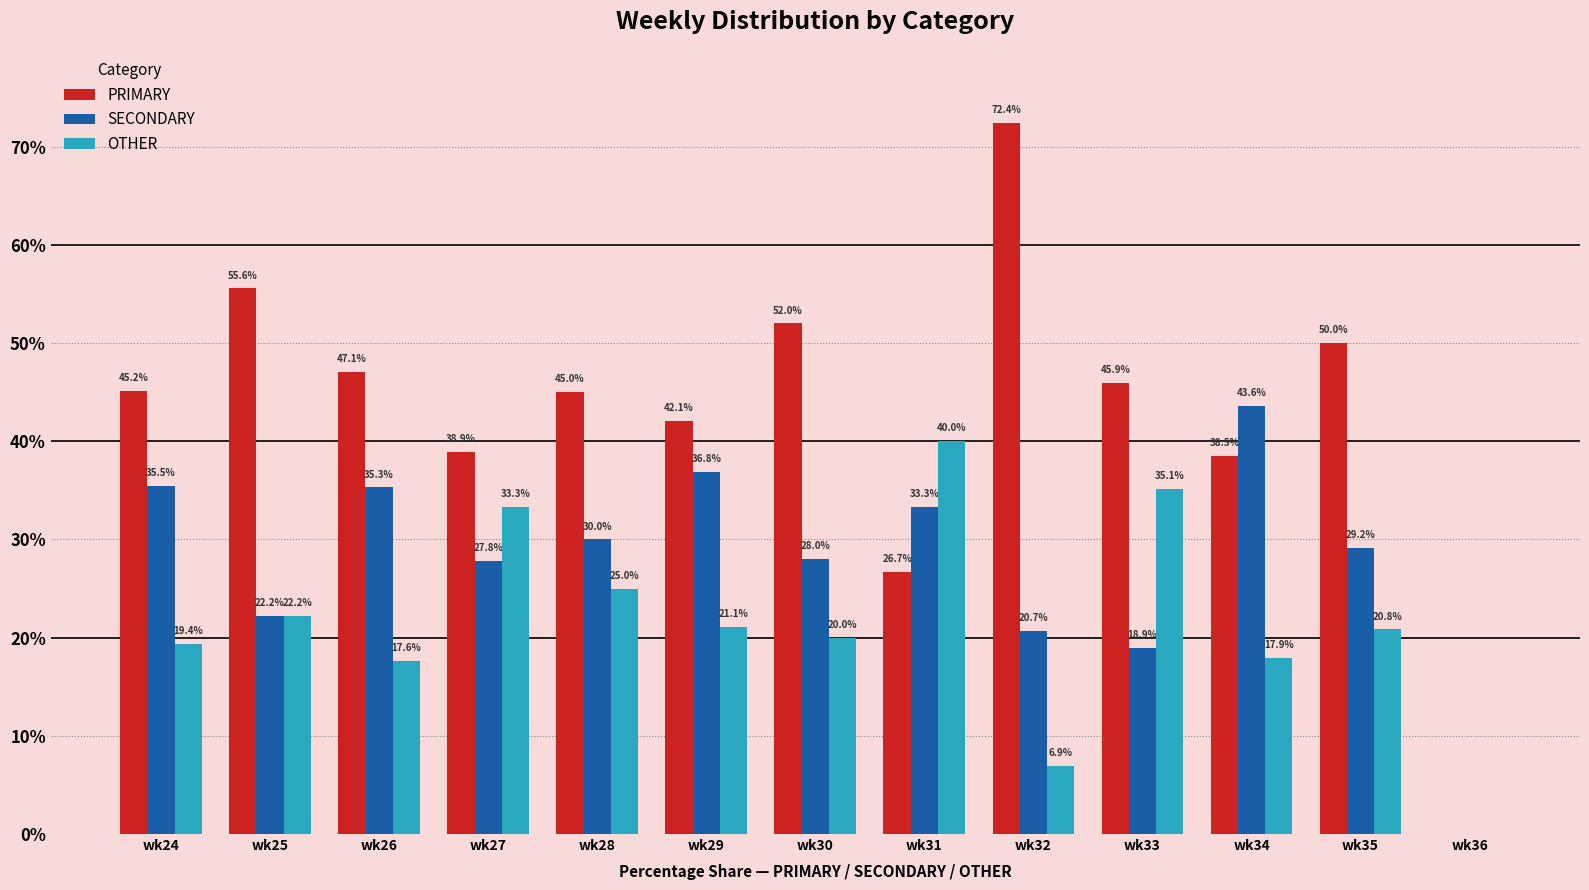

How many positive values does the SECONDARY series have?

12